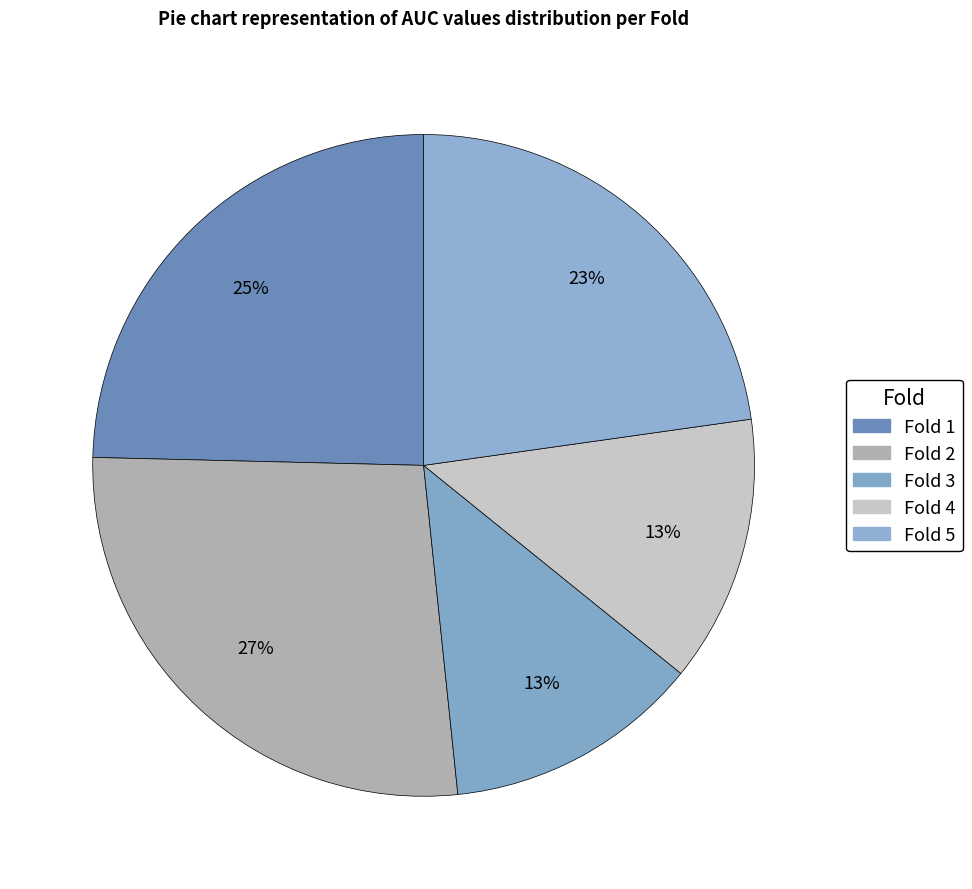

Count the number of slices in the pie.

5